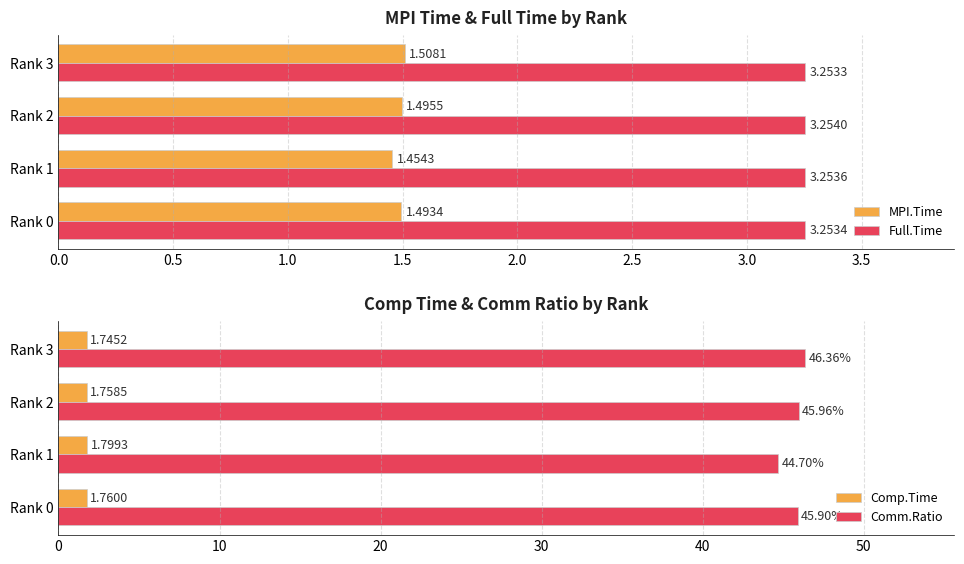

Reading right to left, extract all data points from this chart.

MPI.Time: 1.5	1.5	1.5	1.5
Full.Time: 3.3	3.3	3.3	3.3
Comp.Time: 1.7	1.8	1.8	1.8
Comm.Ratio: 46.4	46.0	44.7	45.9